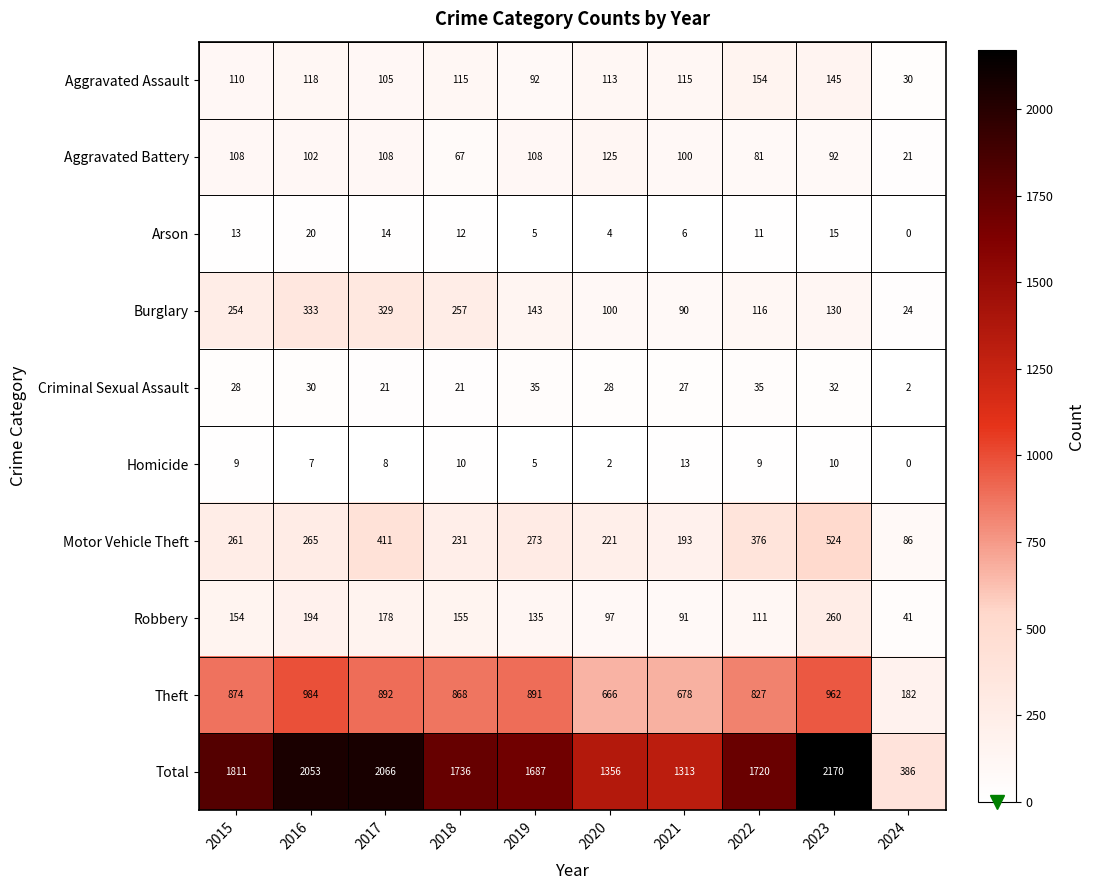

What is the difference between the Total values at 2024 and 2015?

1425